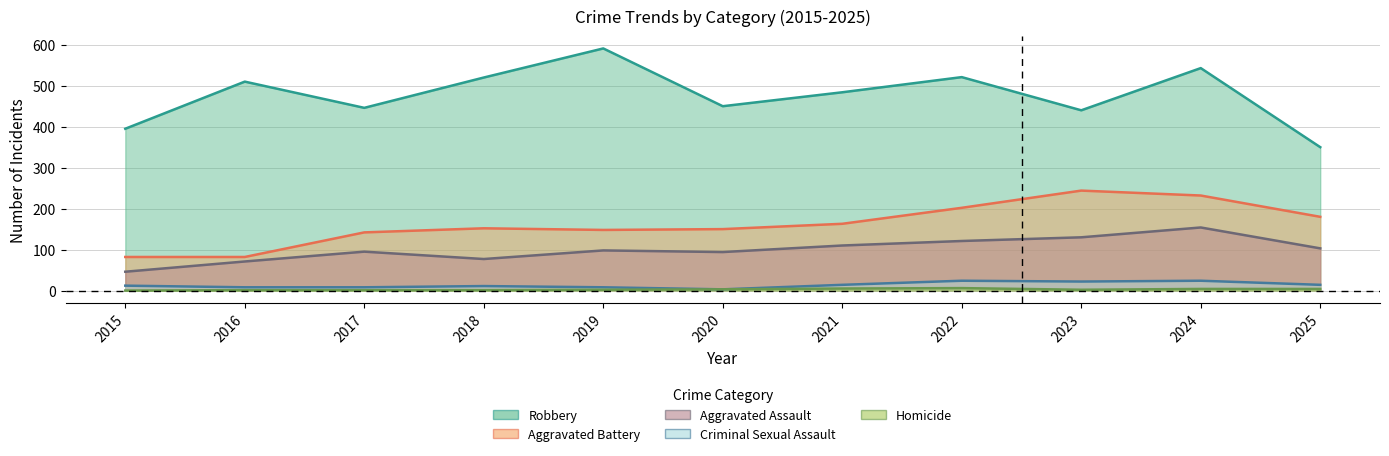

Rank the categories by Criminal Sexual Assault value from lowest to highest.

2020, 2016, 2017, 2019, 2018, 2015, 2021, 2025, 2023, 2022, 2024